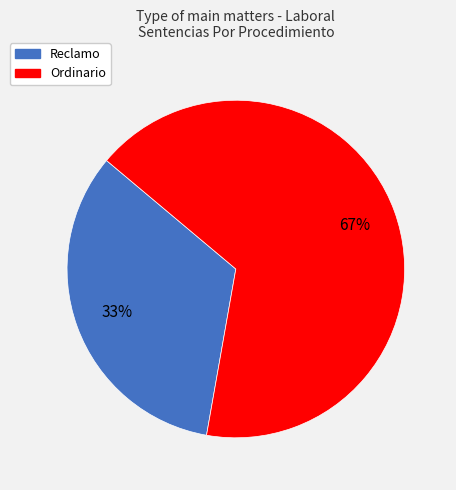

To the nearest percent, what is the average slice percentage?

50%